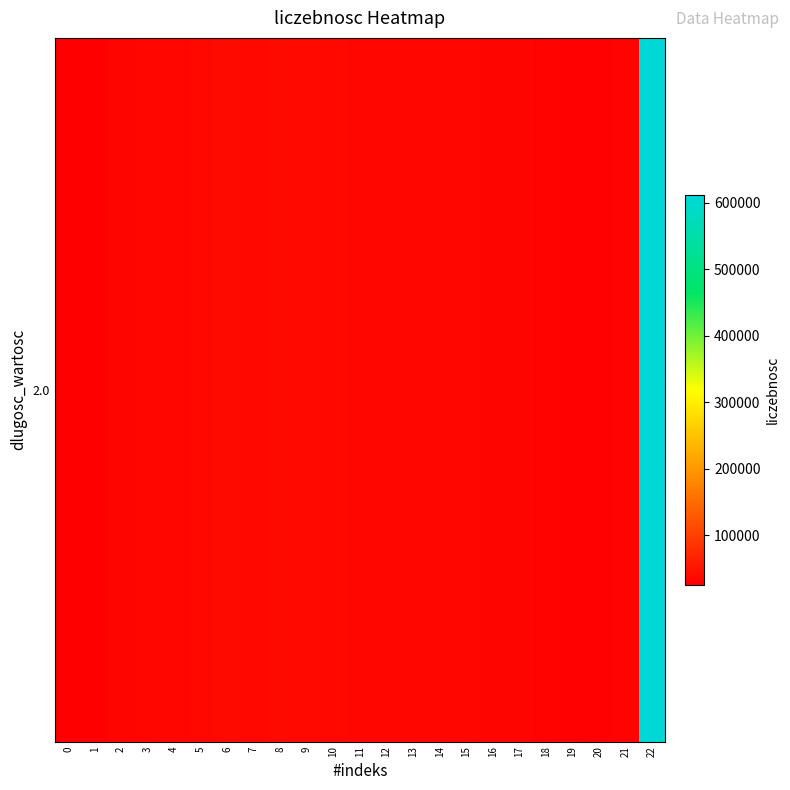

Which has a higher value, 1 or 15?

15